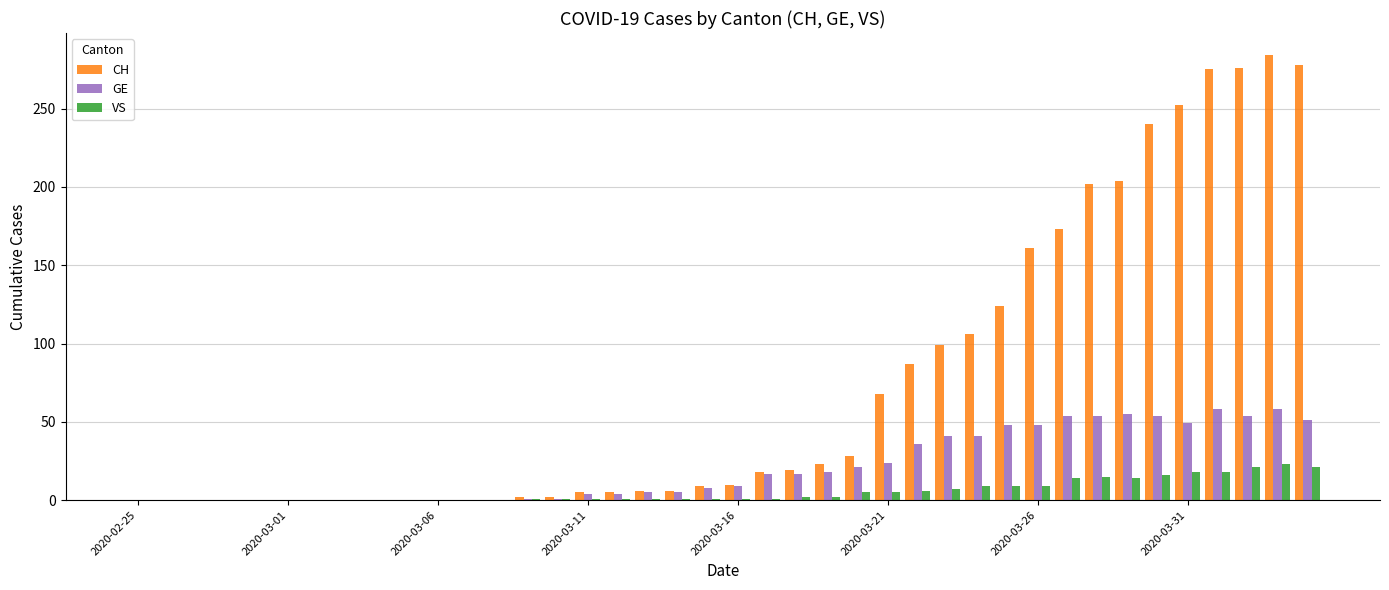

What is the greatest value displayed?

284